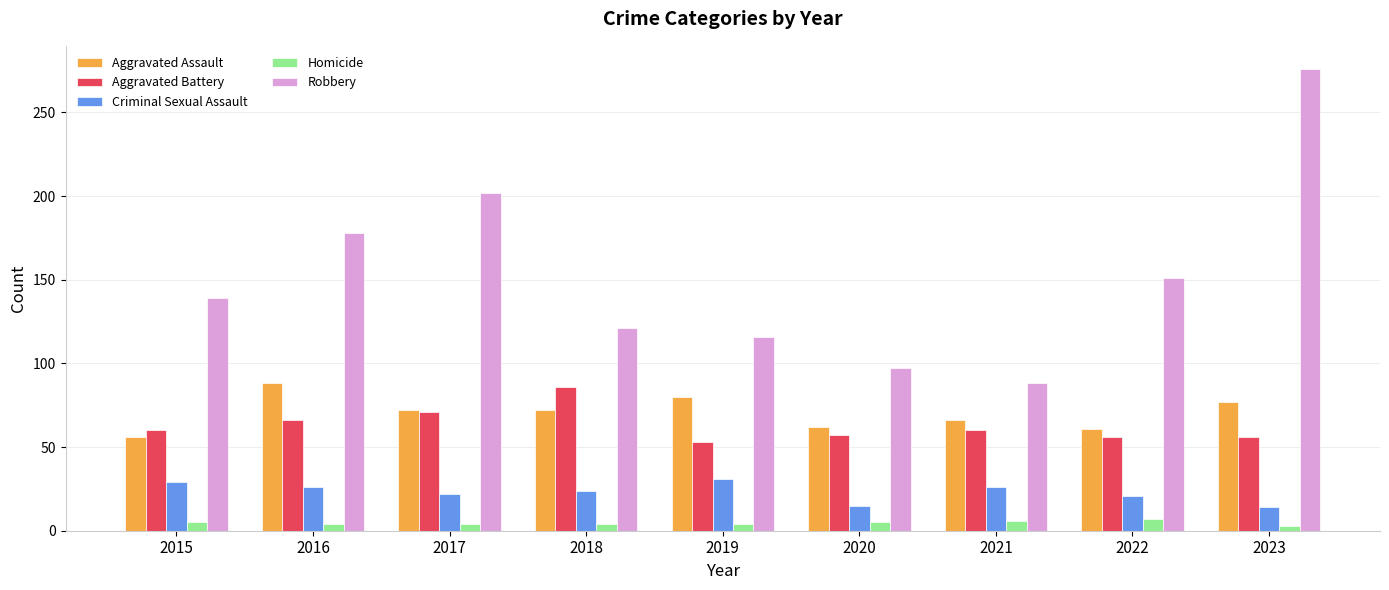

What is the minimum value for Robbery?

88